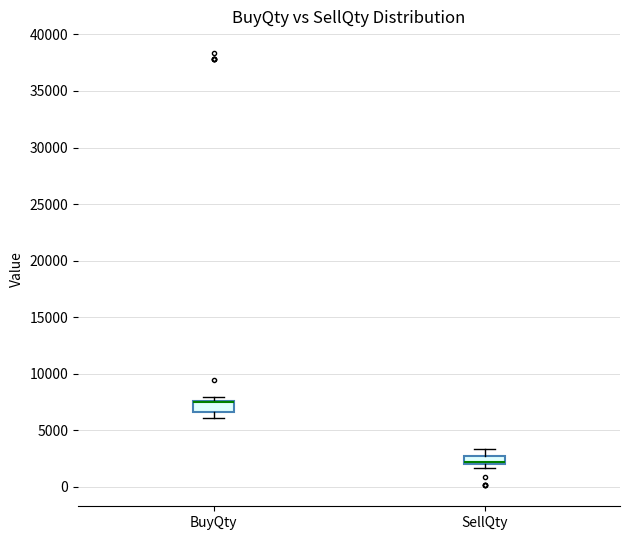

Where does the upper whisker of the box for SellQty end on the y-axis? The values are not printed on the chart, so give them approximately, as read against the axis.

3500